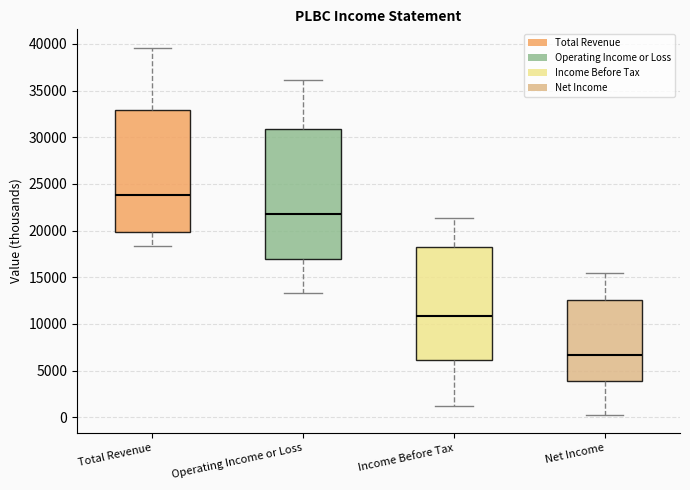

Where does the lower whisker of the box for Income Before Tax end on the y-axis? The values are not printed on the chart, so give them approximately, as read against the axis.

1000